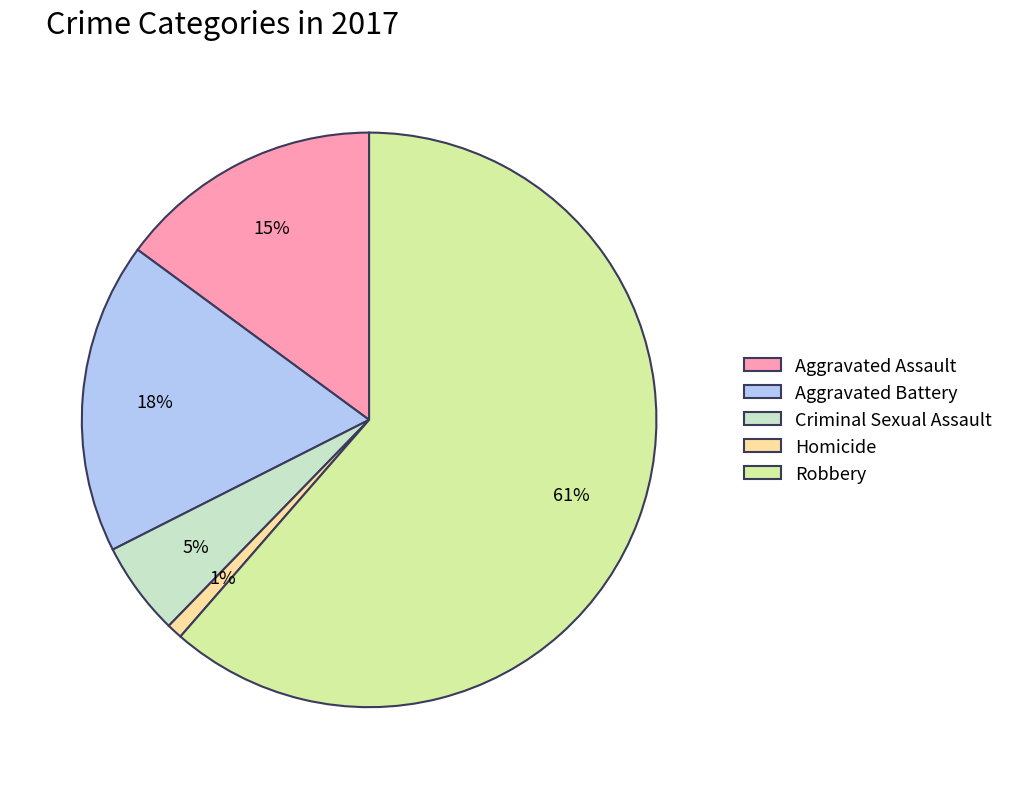

True or false: Aggravated Assault accounts for 15% of the total.

True